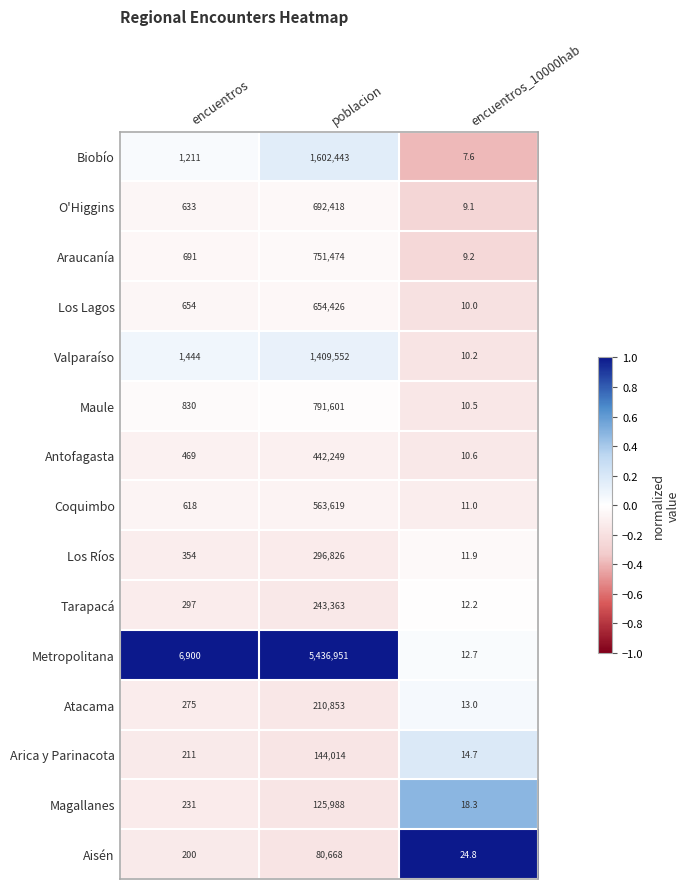

The value of Tarapacá at encuentros is 68.8. True or false?

False